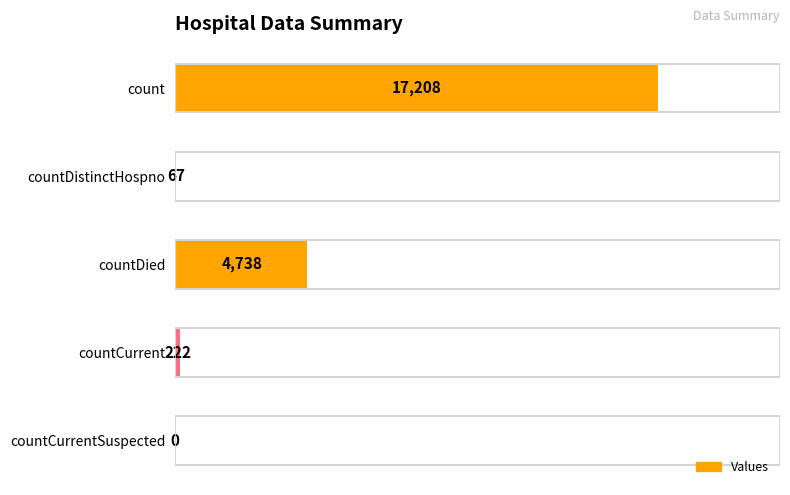

What is the change in value from count to countCurrentSuspected?

-17208